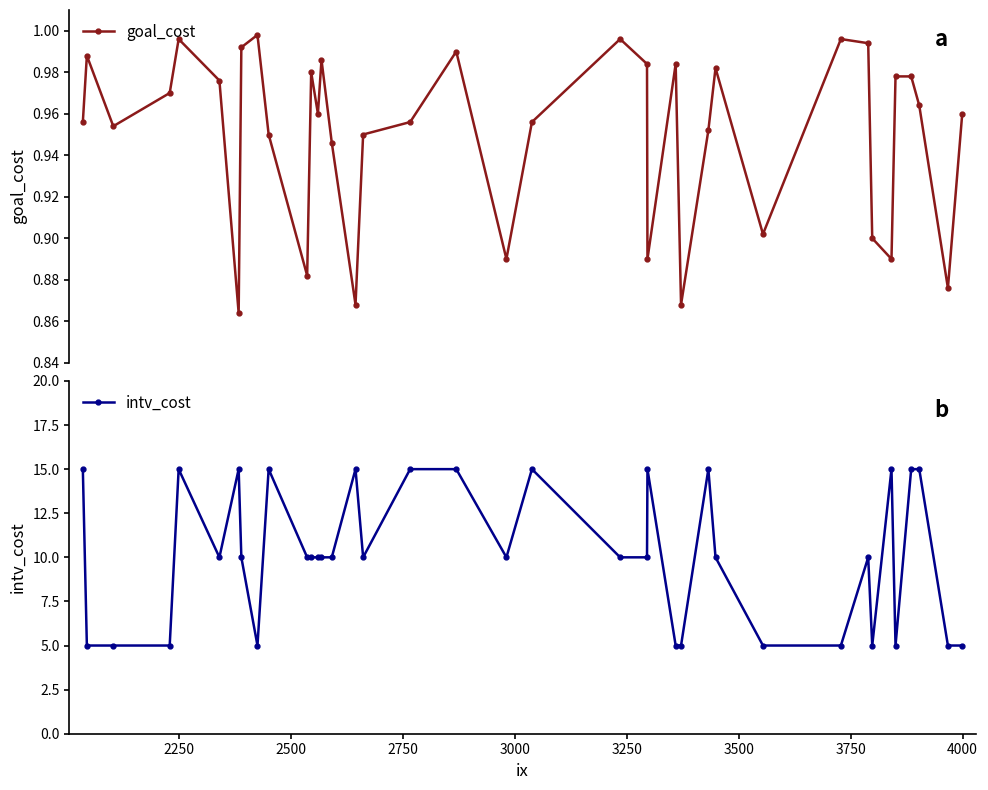

Reading left to right, what are all the values shown in this chart?

goal_cost: 1.0	1.0	1.0	1.0	1.0	1.0	0.9	1.0	1.0	0.9	0.9	1.0	1.0	1.0	0.9	0.9	0.9	1.0	1.0	0.9	1.0	1.0	1.0	0.9	1.0	0.9	1.0	1.0	0.9	1.0	1.0	0.9	0.9	1.0	1.0	1.0	0.9	1.0
intv_cost: 15.0	5.0	5.0	5.0	15.0	10.0	15.0	10.0	5.0	15.0	10.0	10.0	10.0	10.0	10.0	15.0	10.0	15.0	15.0	10.0	15.0	10.0	10.0	15.0	5.0	5.0	15.0	10.0	5.0	5.0	10.0	5.0	15.0	5.0	15.0	15.0	5.0	5.0